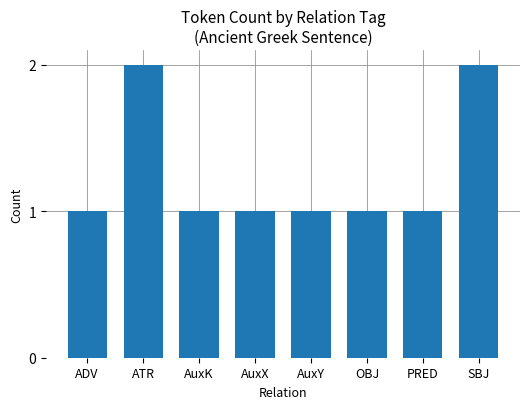

What is the label of the 6th bar from the right?

AuxK